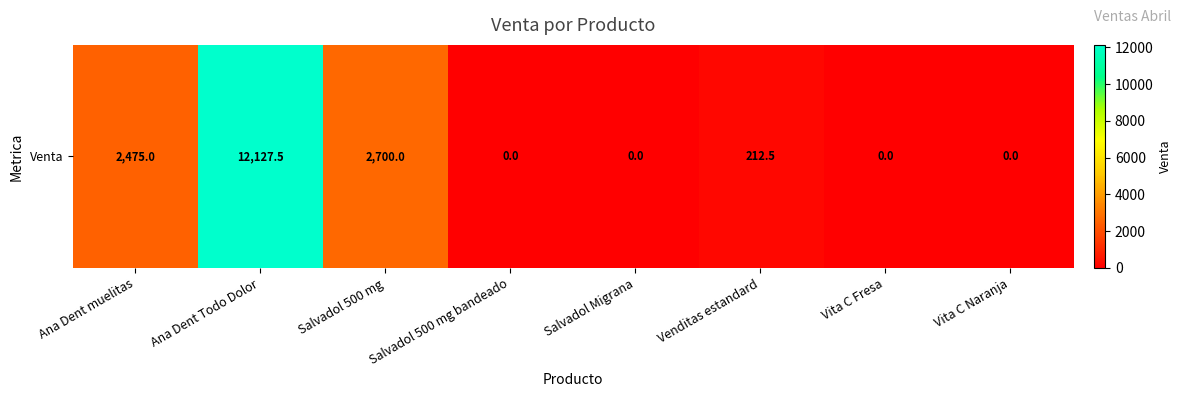

What is the sum of the values at Venditas estandard and Vita C Naranja?

212.5